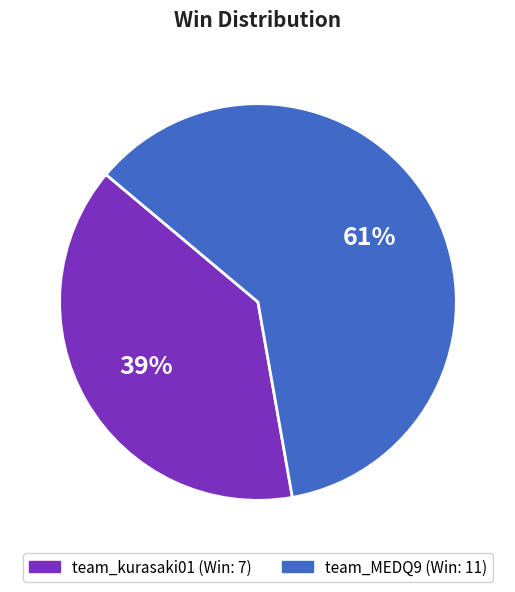

Do team_MEDQ9 and team_kurasaki01 together represent more than half of the pie?

Yes